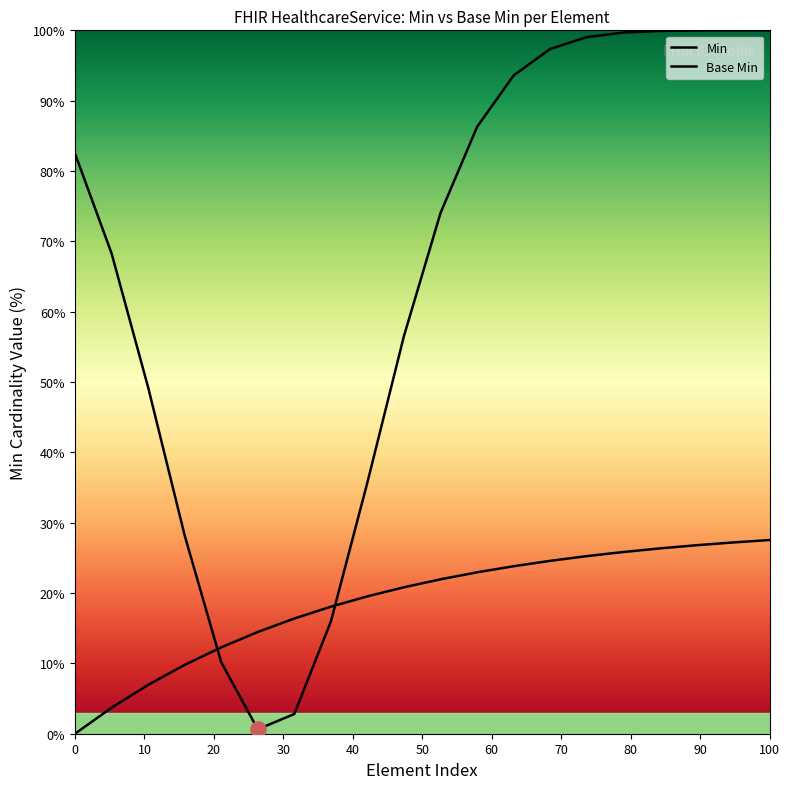

Which series reaches the minimum Y coordinate?

Base Min